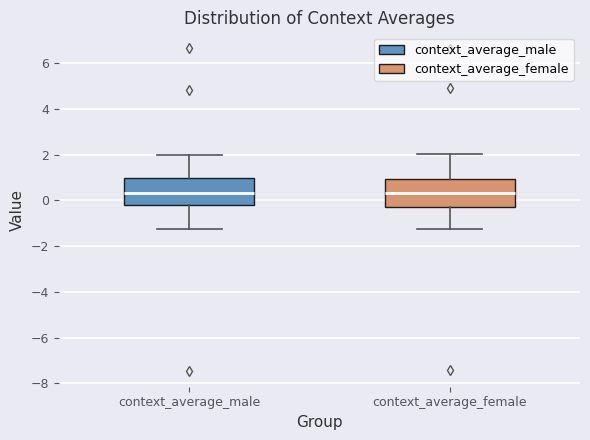

Where is the upper edge of the box for context_average_male on the y-axis? The values are not printed on the chart, so give them approximately, as read against the axis.

1.0